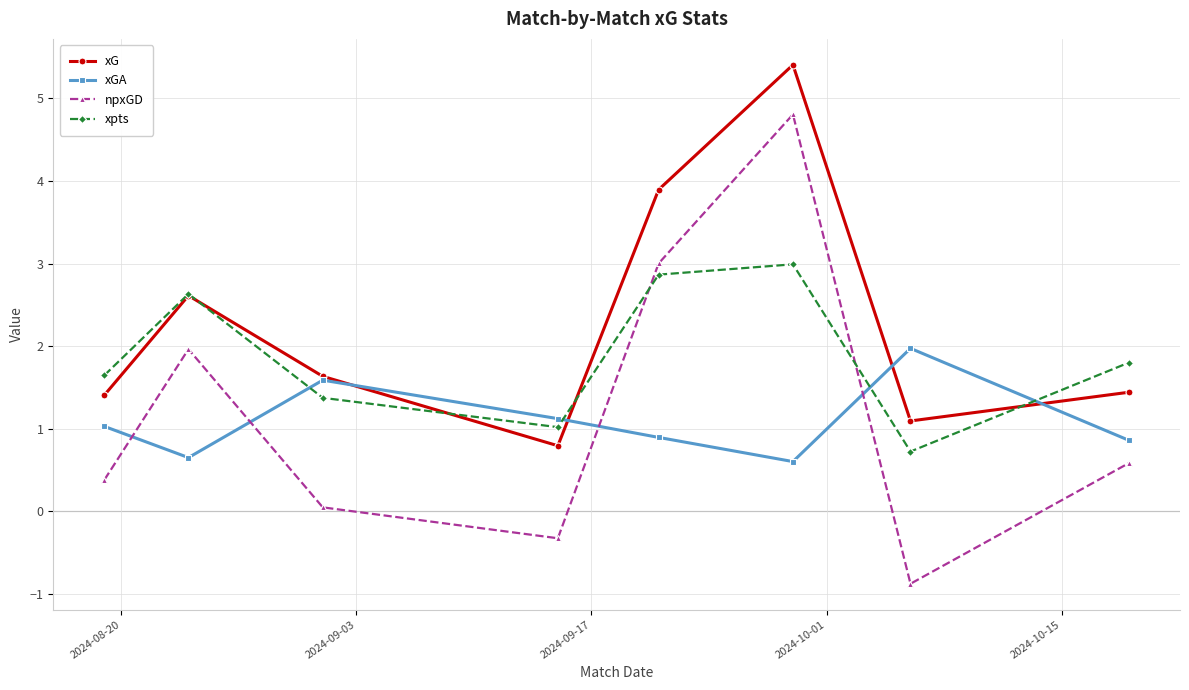

Does the chart have visible grid lines?

Yes